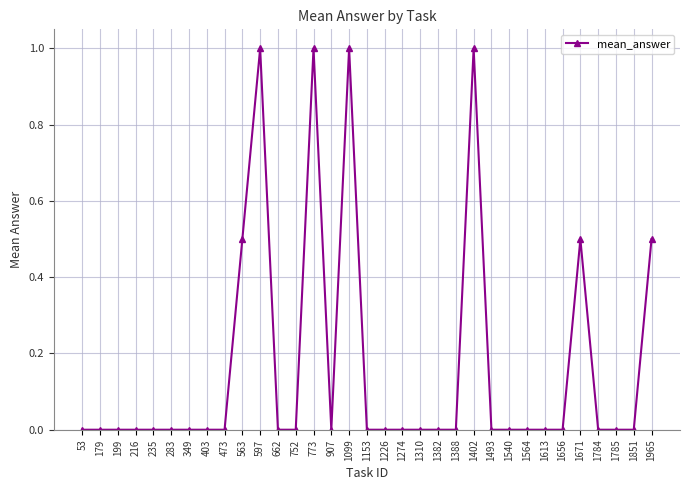

Which has a higher value, 1671 or 1226?

1671